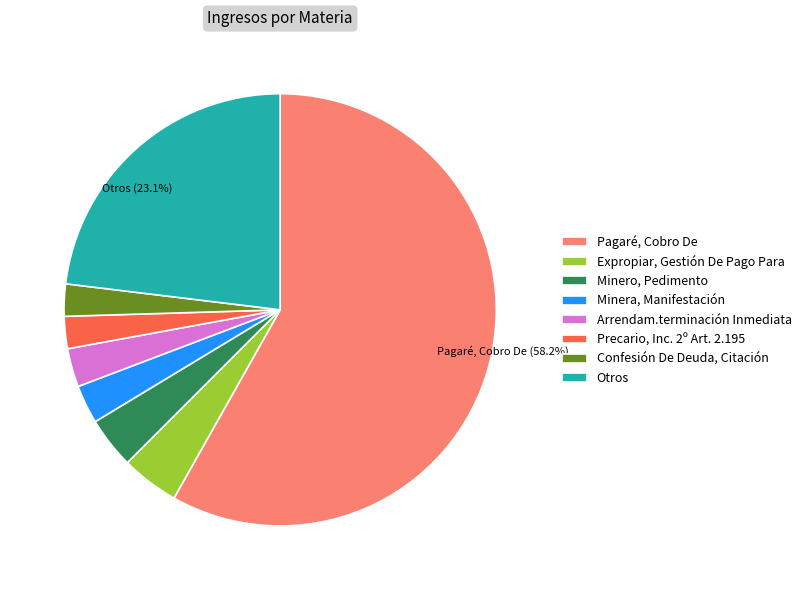

Count the number of slices in the pie.

8